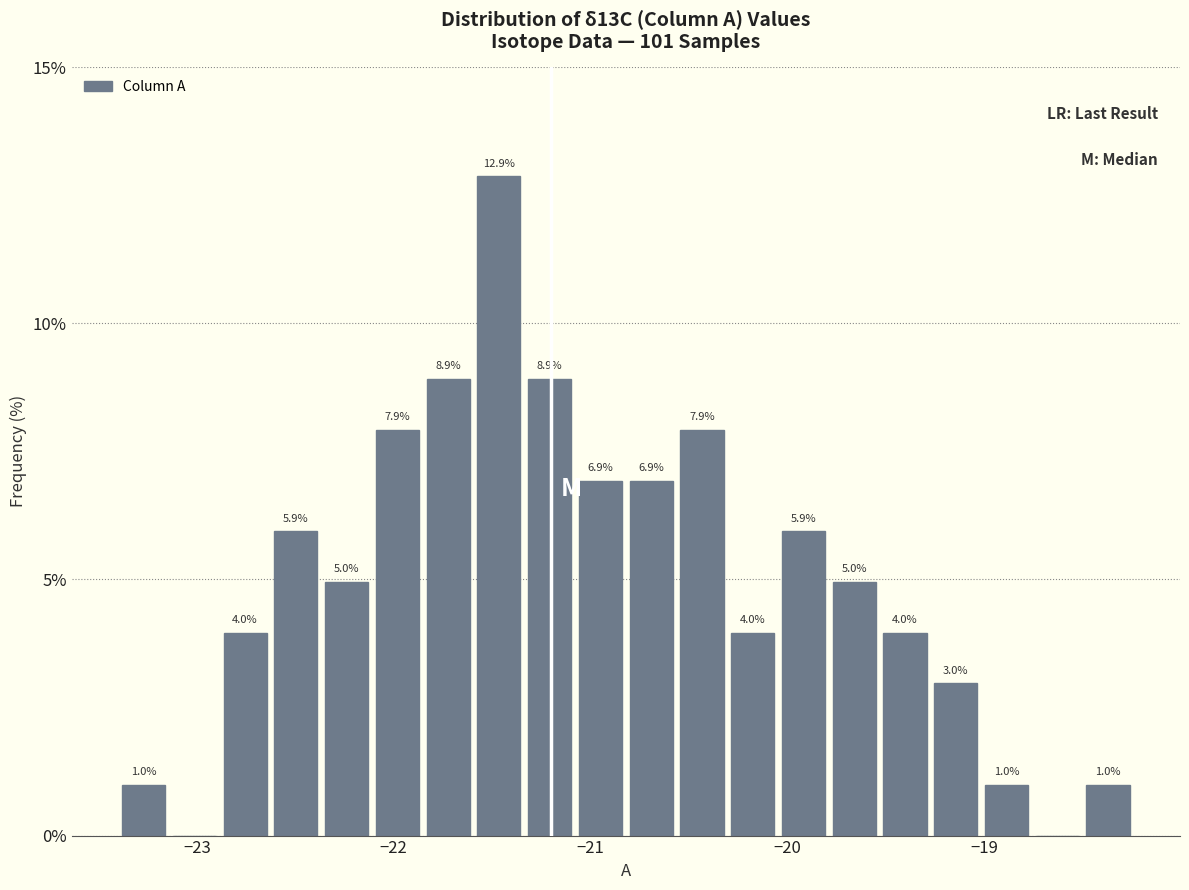

Around what value on the x-axis is the tallest bar? Give the approximate position of its centre, as read against the axis.

-21.5